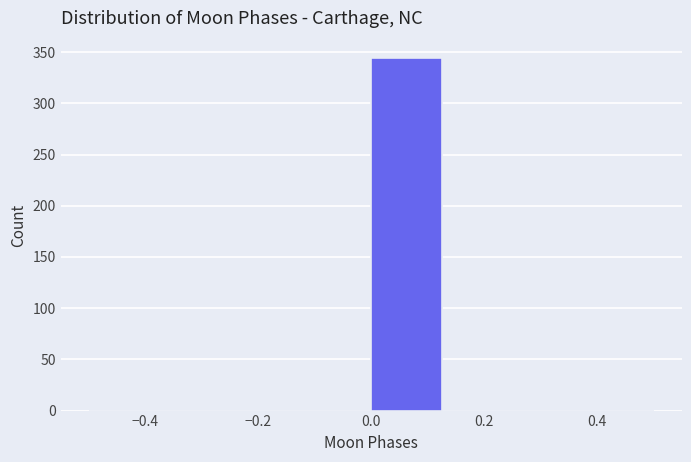

How tall is the bar that spans 0.000 to 0.125 on the x-axis? Neither the bar edges nor the heights are printed on the chart, so give them approximately, as read against the axes.

345